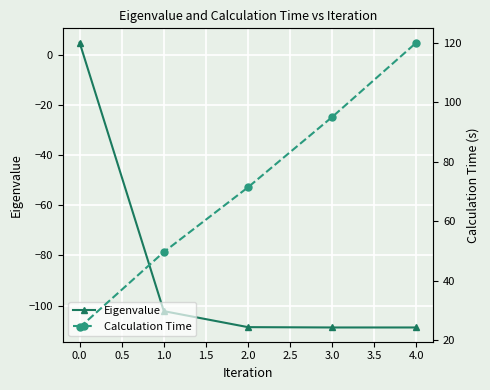

What is the average value of the Calculation Time series?

72.1